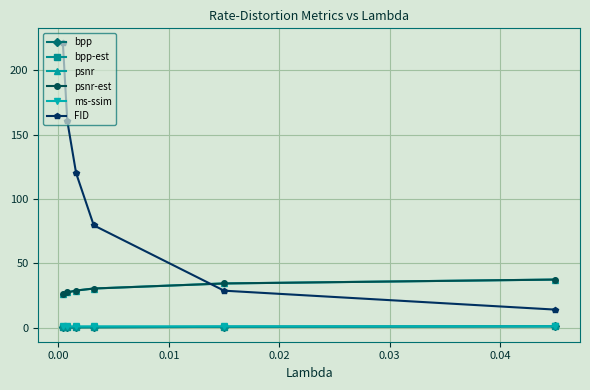

Which series has the largest total across all categories?

FID